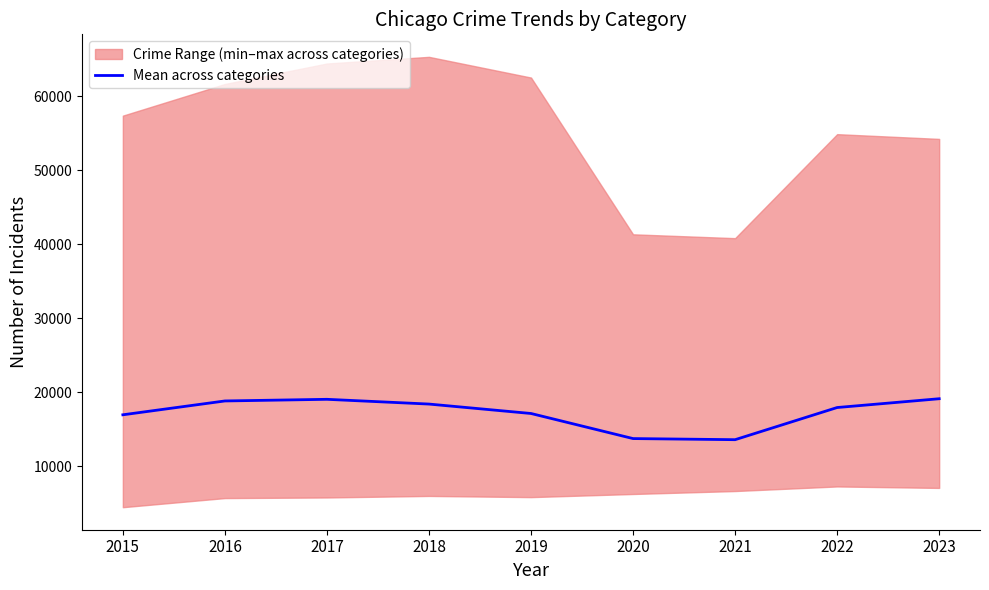

Approximately how many times larger is the value at 2015 compared to 2017?

0.9